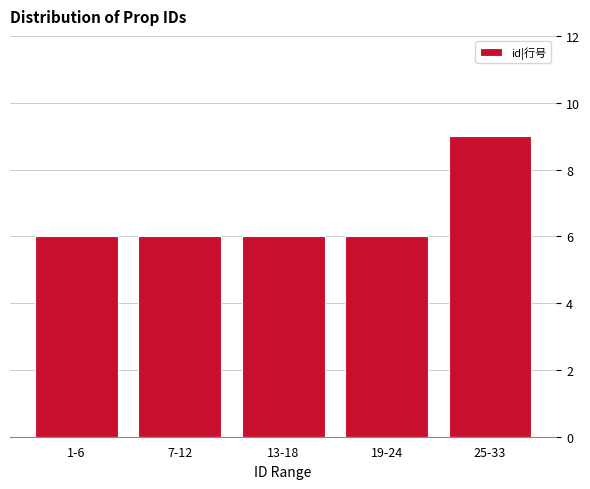

Reading left to right, transcribe all the data shown in this chart.

1-6=6	7-12=6	13-18=6	19-24=6	25-33=9